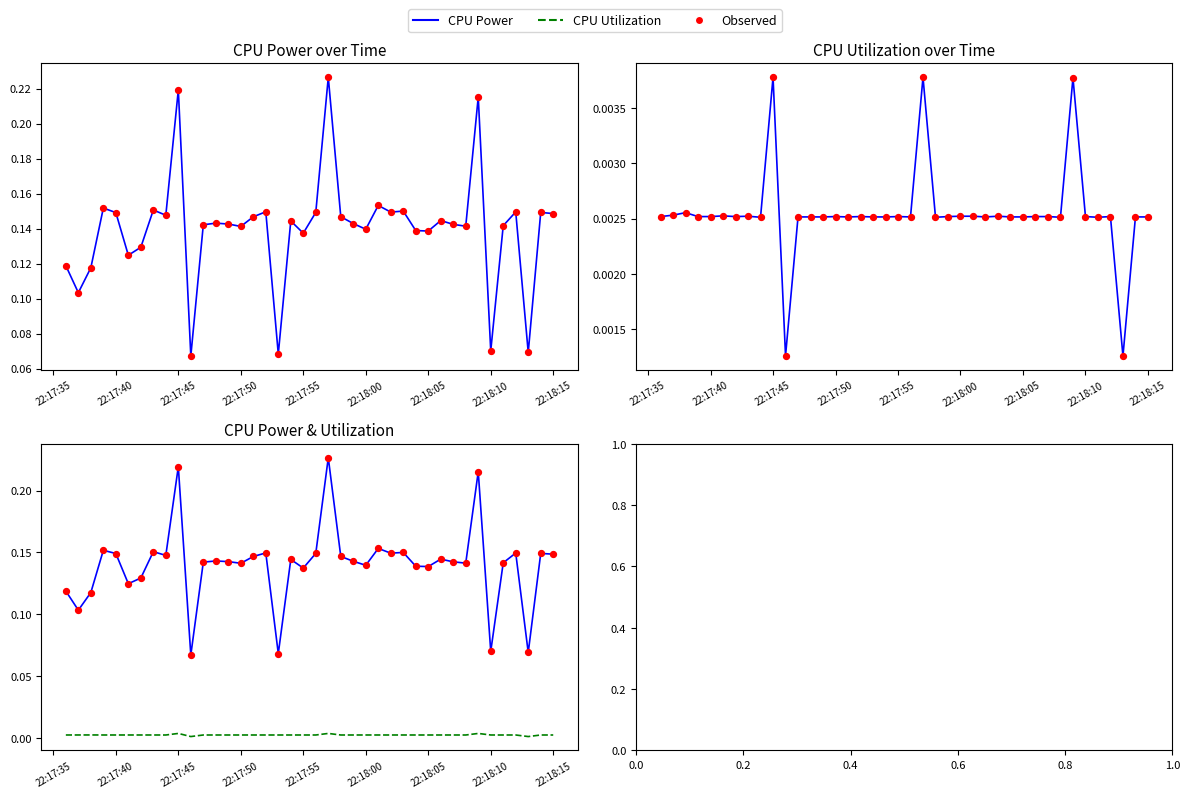

At how many categories does at least one series exceed 0?

40